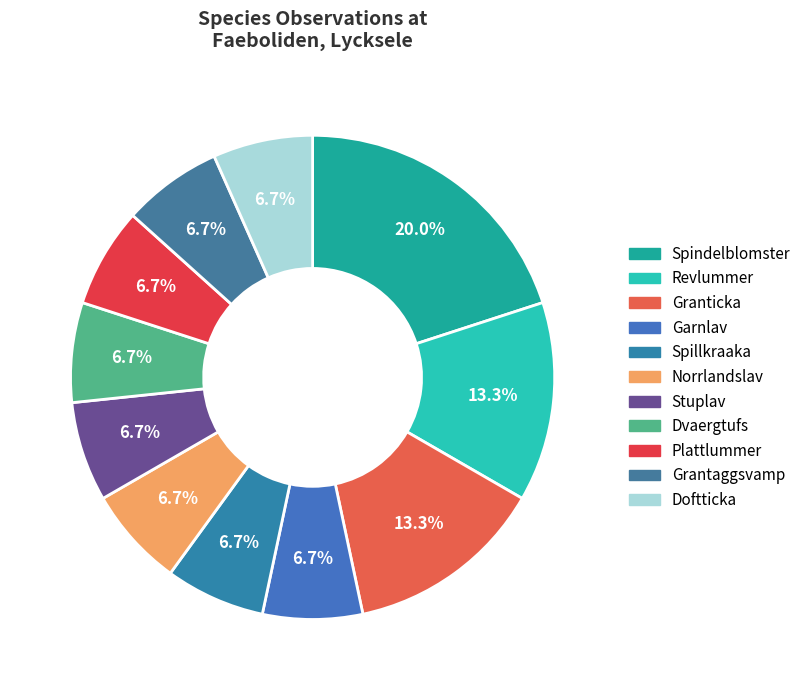

Count the number of slices in the pie.

11